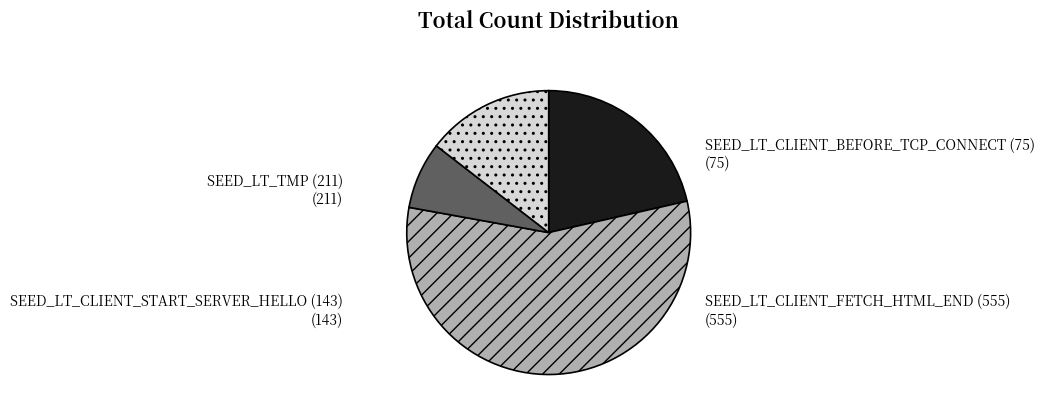

Rank the categories by value from lowest to highest.

SEED_LT_CLIENT_BEFORE_TCP_CONNECT (75), SEED_LT_CLIENT_START_SERVER_HELLO (143), SEED_LT_TMP (211), SEED_LT_CLIENT_FETCH_HTML_END (555)